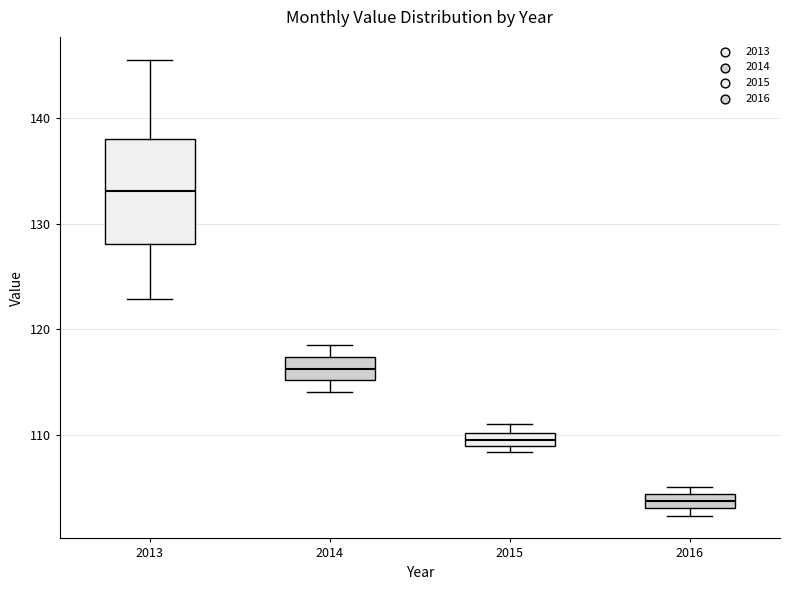

Comparing the boxes themselves (not the whiskers), which one is the tallest?

2013